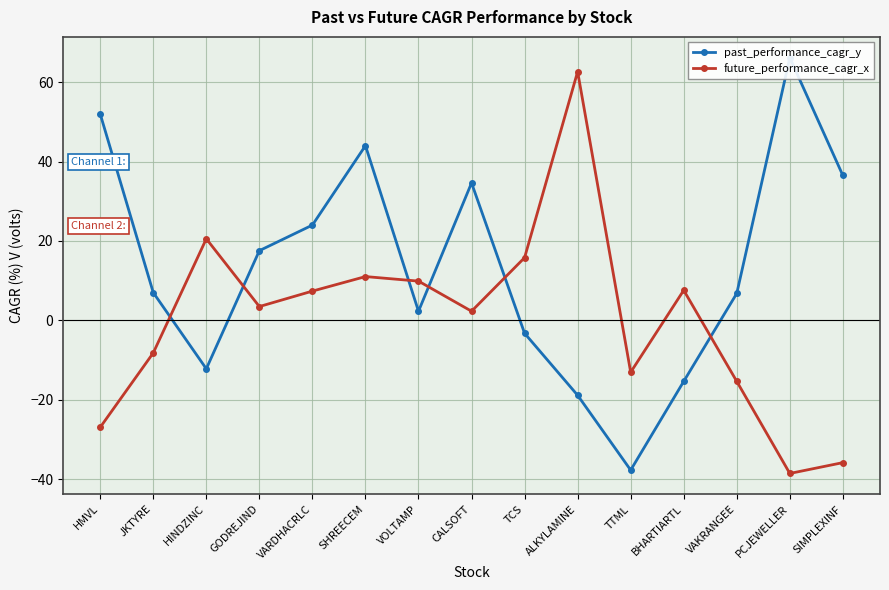

How many values in the future_performance_cagr_x series are below 3?

7